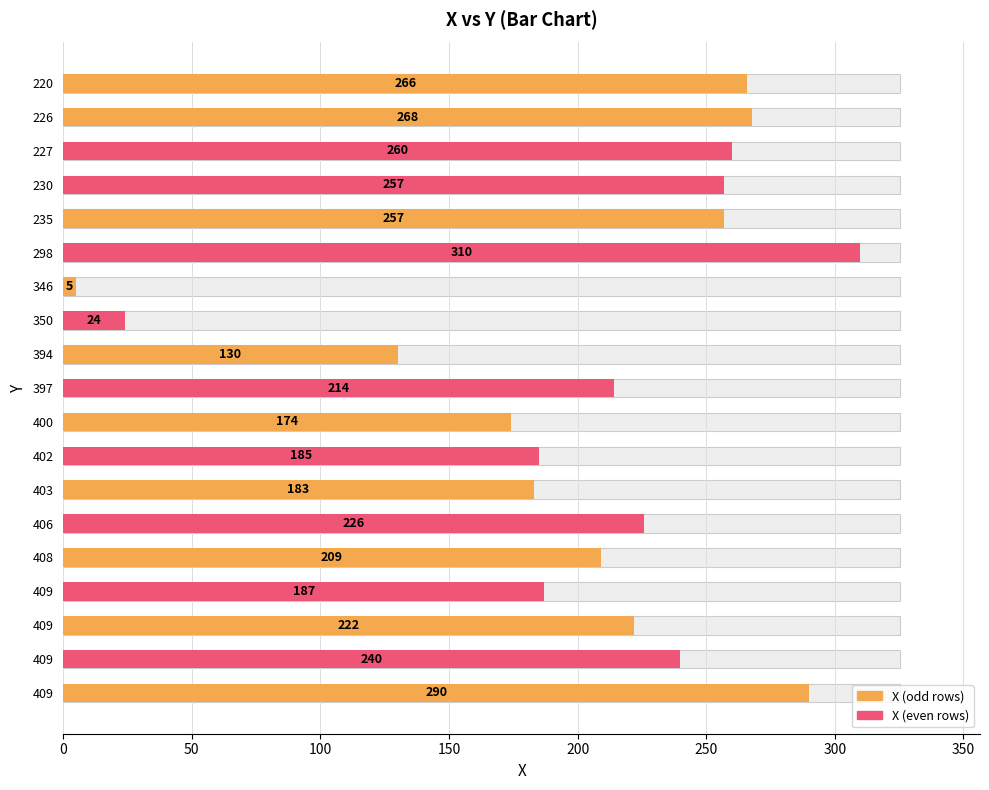

What is the greatest value displayed?

310